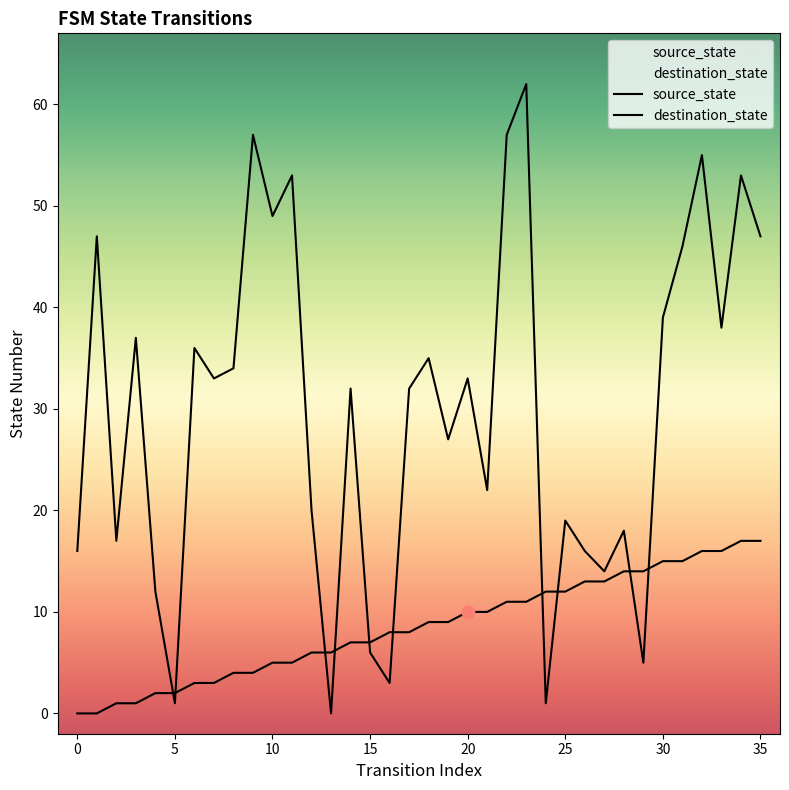

Which series reaches the minimum Y coordinate?

source_state